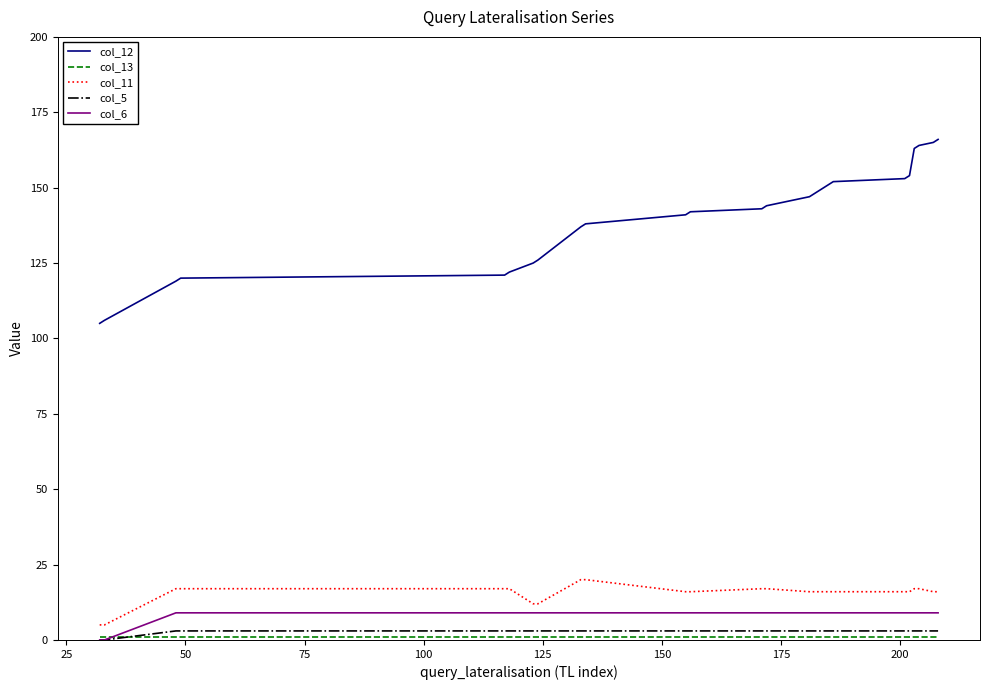

True or false: col_6 and col_12 intersect in this chart.

False